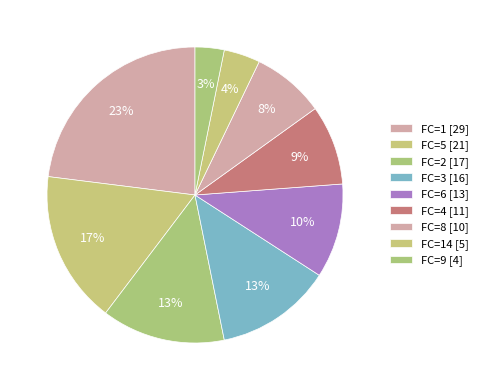

To the nearest percent, what is the average slice percentage?

11%